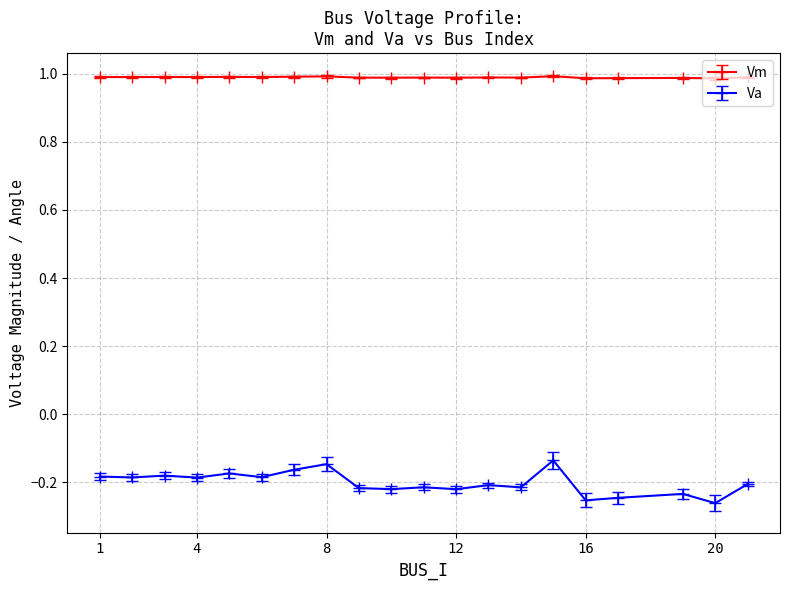

What is the greatest value displayed?

1.0